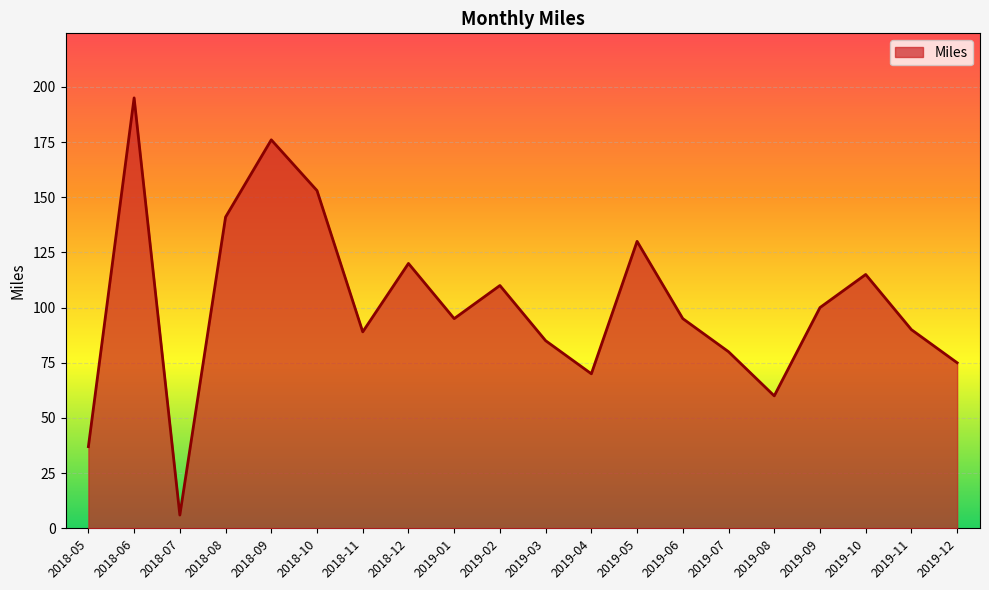

What is the minimum value shown in the chart?

6